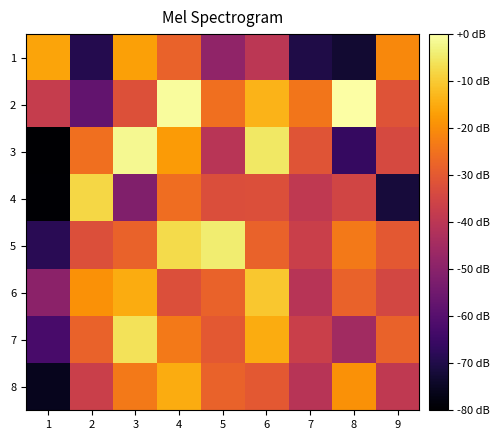

At which category is the sum across all series the highest?

4